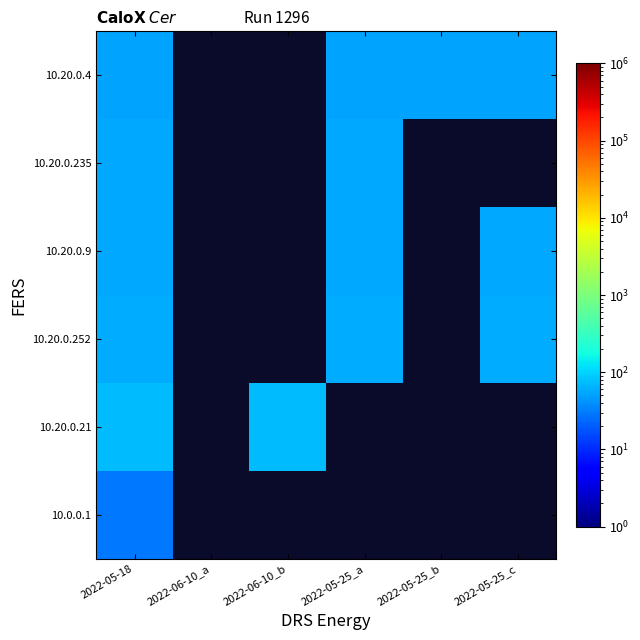

What is the minimum value shown in the chart?

29.0